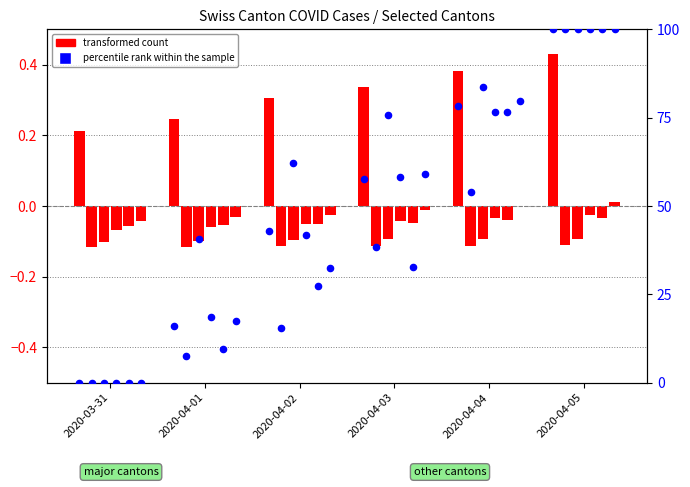

What is the change in value from 2020-04-01 to 2020-04-05?

+84.0